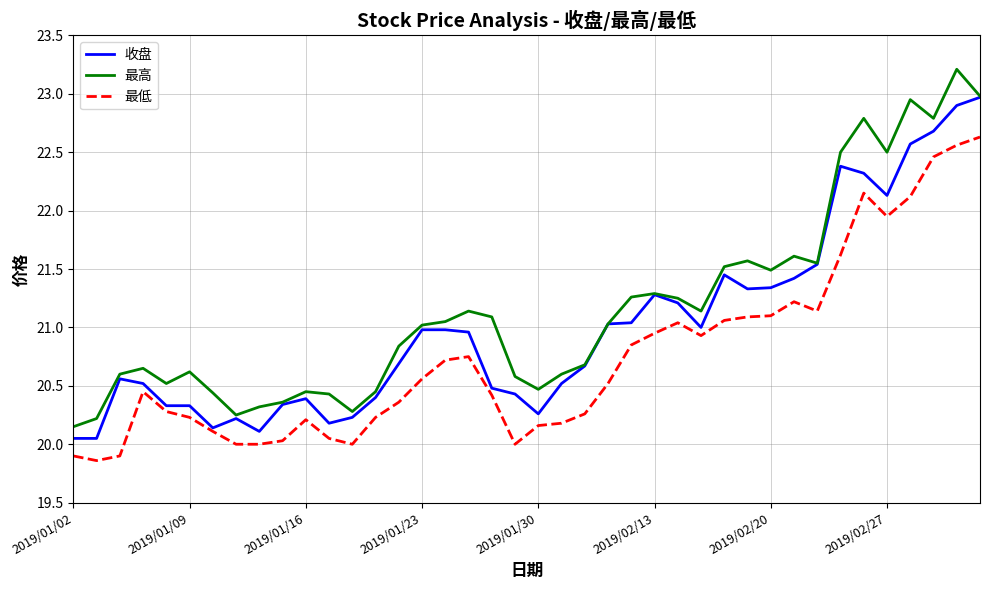

What is the maximum value shown in the chart?

23.2